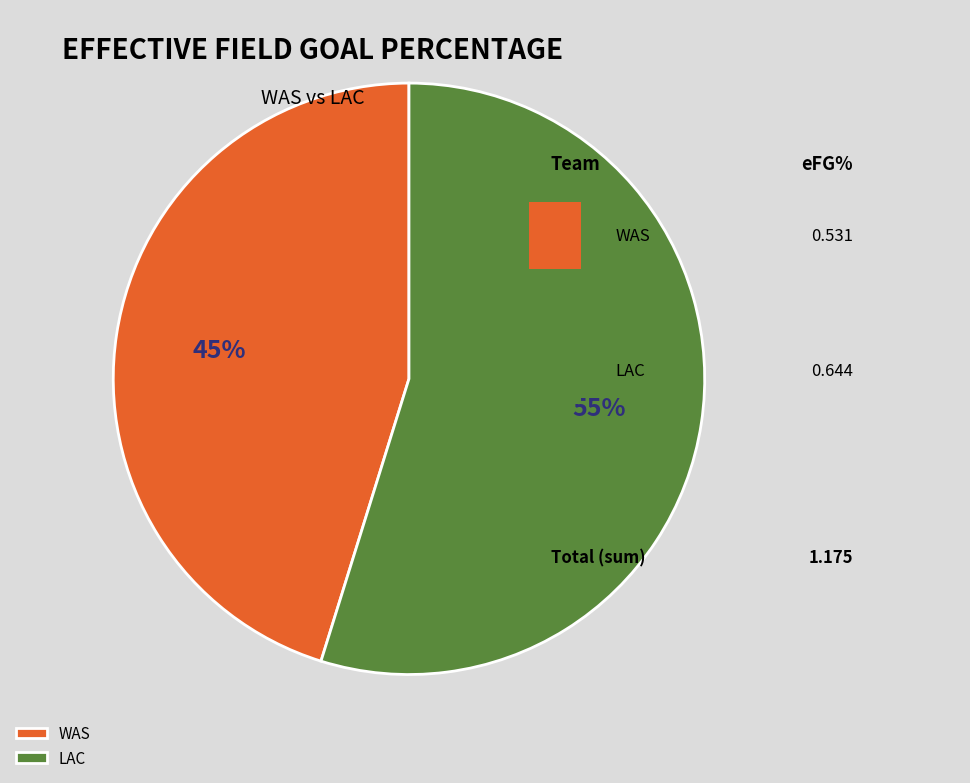

Which slice represents more than half of the pie?

LAC